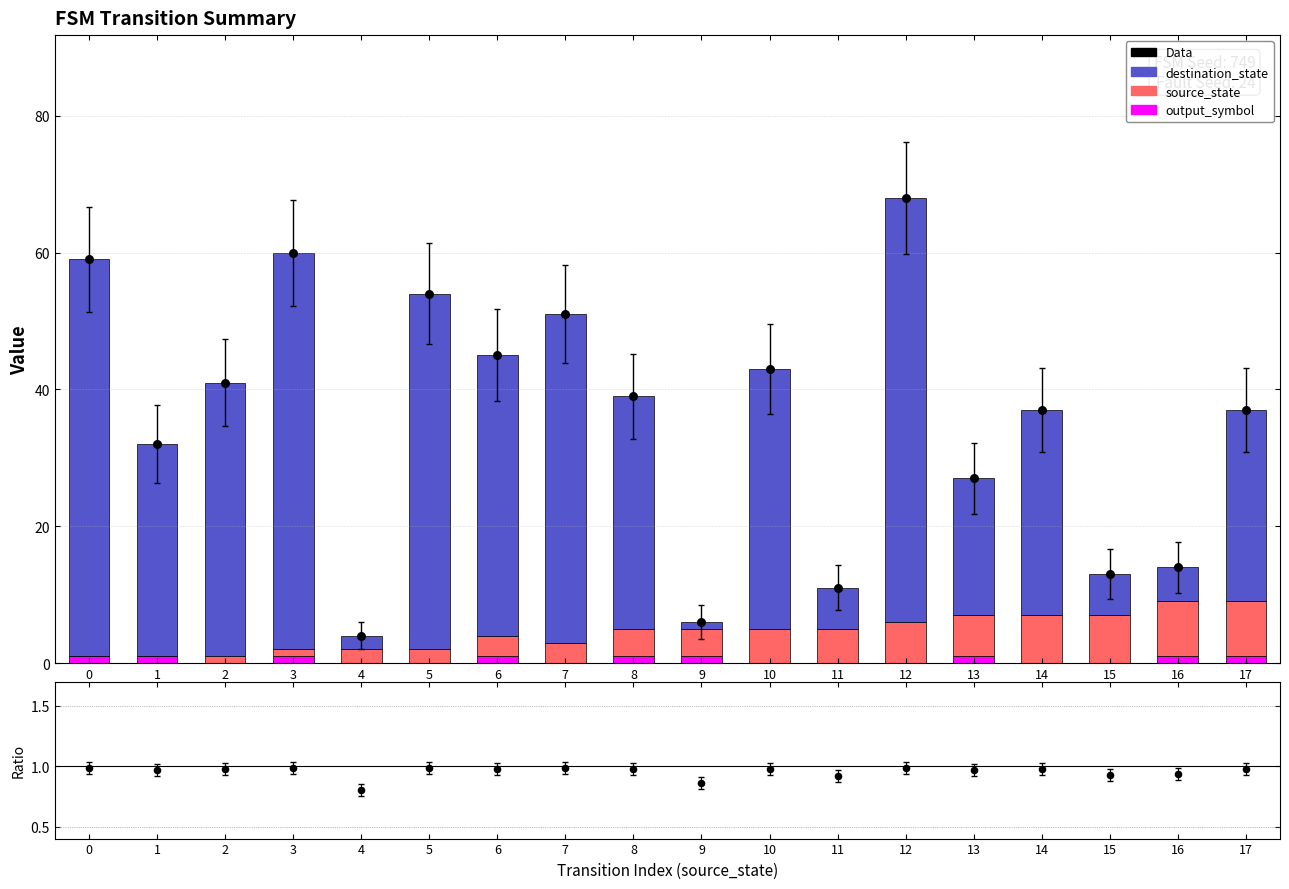

Which series reaches the minimum Y coordinate?

output_symbol